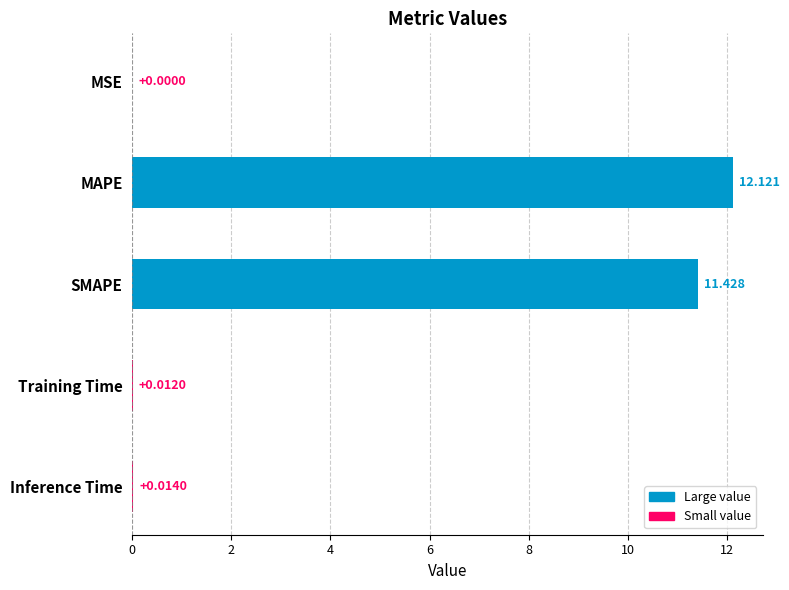

Which has a higher value, Training Time or MSE?

Training Time